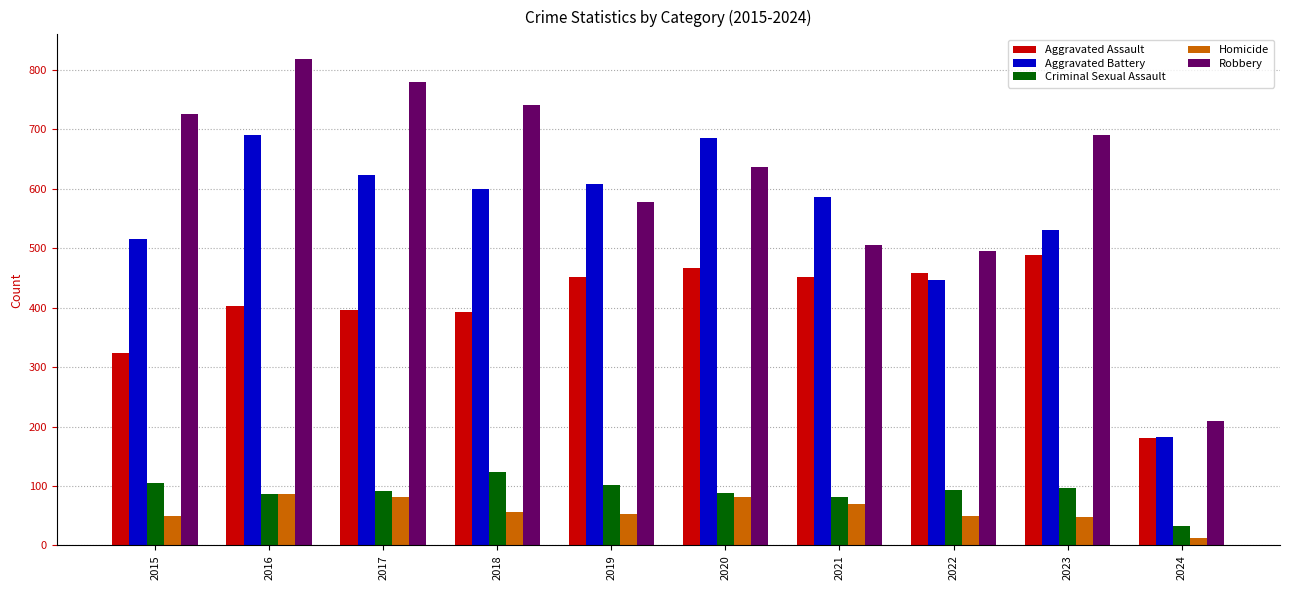

True or false: Criminal Sexual Assault has a value of 123 at 2018.

True